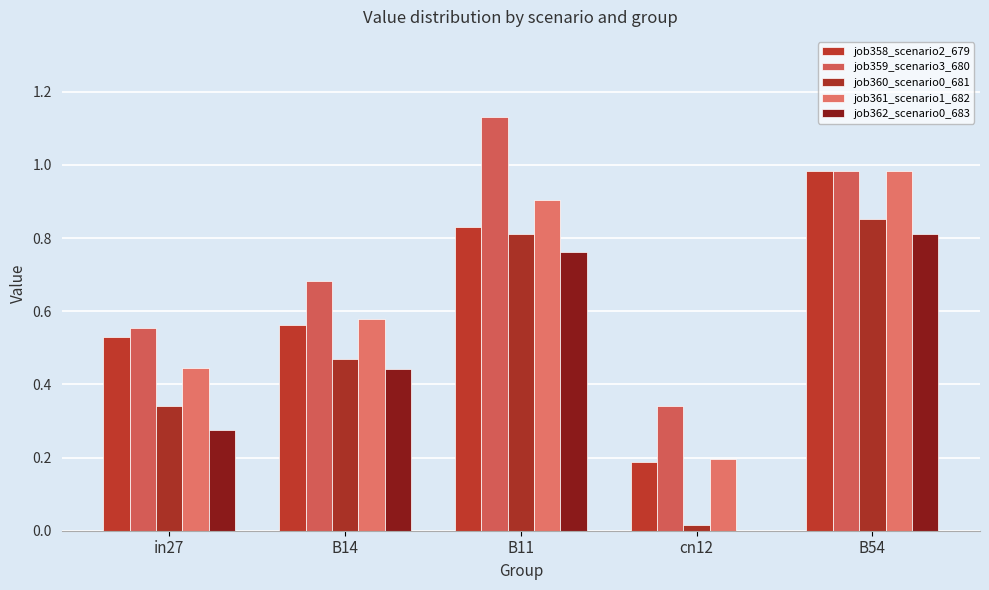

How many groups of bars are there?

5